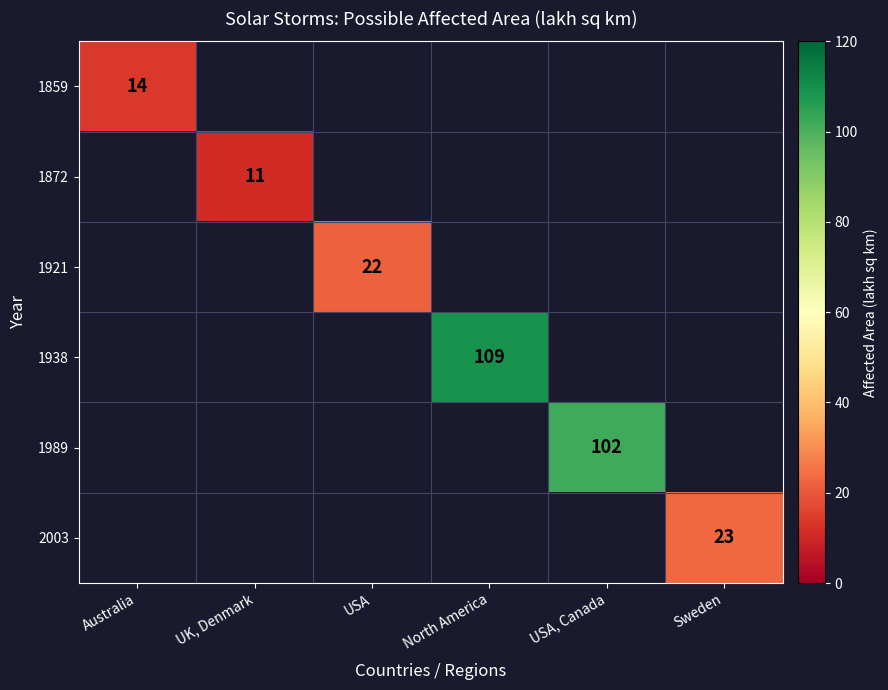

What is the greatest value displayed?

109.0